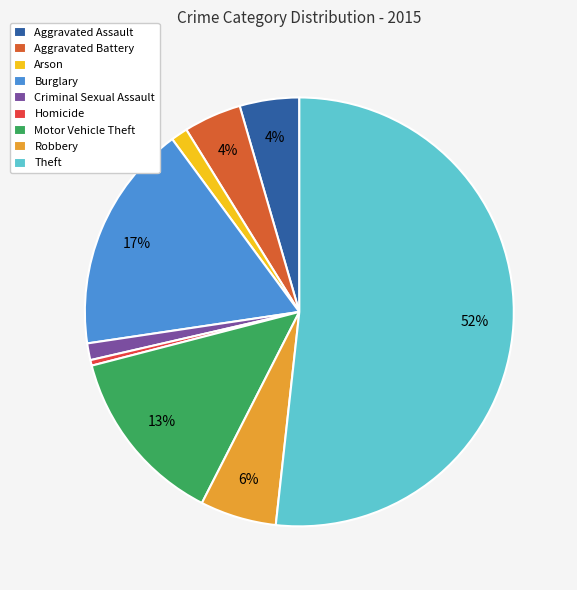

What percentage is the Burglary slice, to the nearest percent?

17%